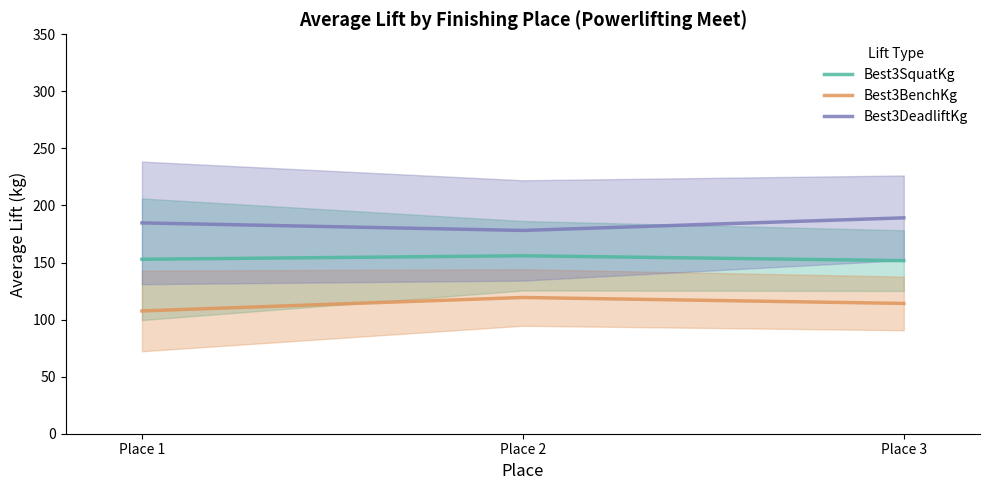

Reading left to right, list all the values displayed in this chart.

Best3SquatKg: Place 1=152.9	Place 2=155.9	Place 3=151.7
Best3BenchKg: Place 1=107.6	Place 2=119.4	Place 3=114.2
Best3DeadliftKg: Place 1=184.7	Place 2=178.1	Place 3=189.2